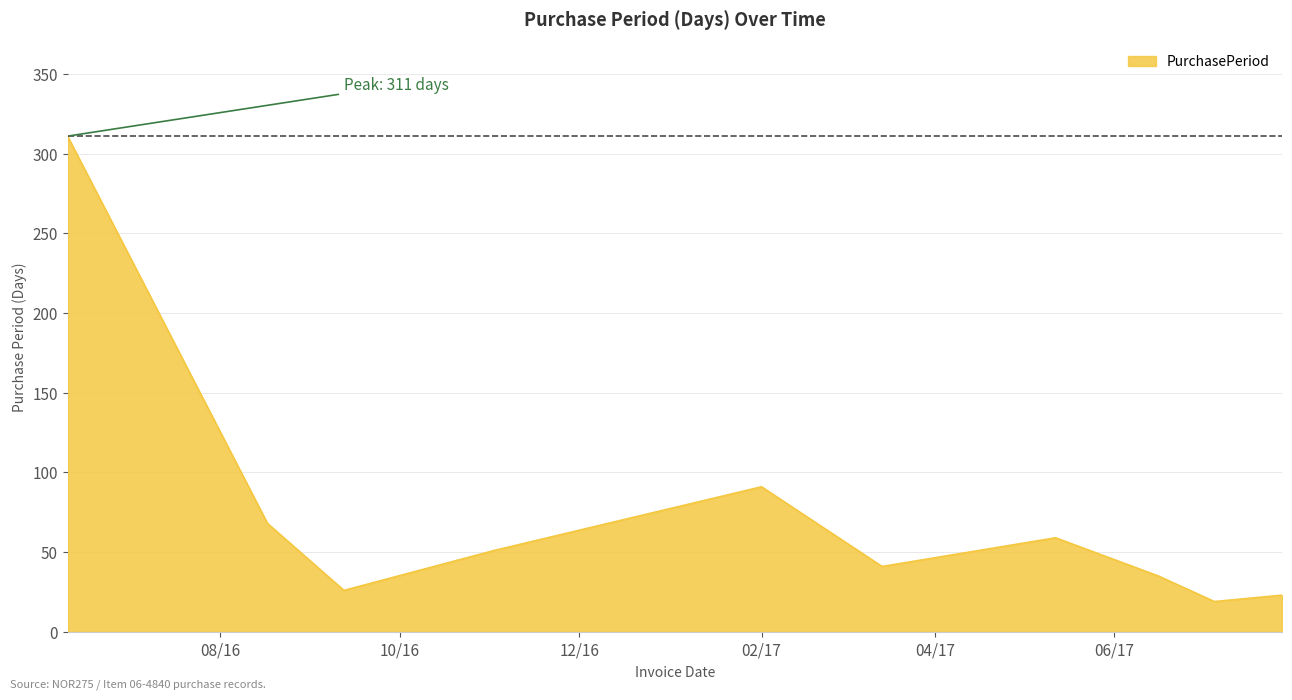

What is the minimum value shown in the chart?

19